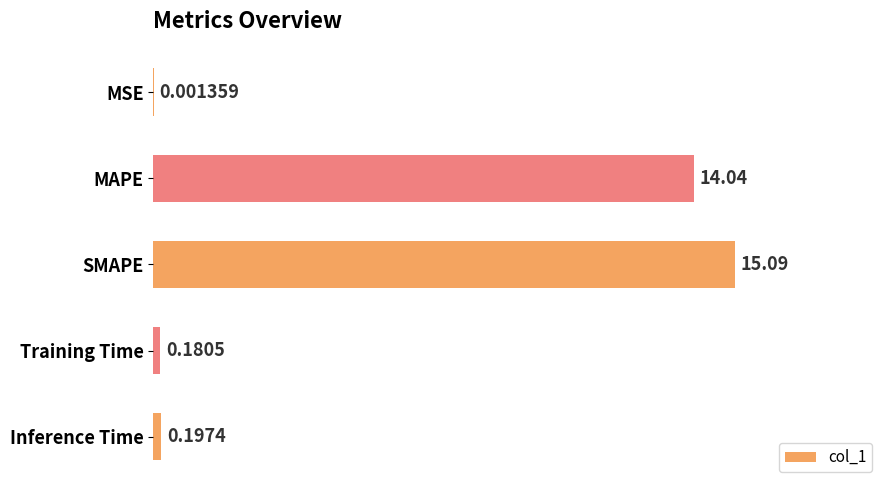

Approximately how many times larger is the value at MAPE compared to SMAPE?

0.9